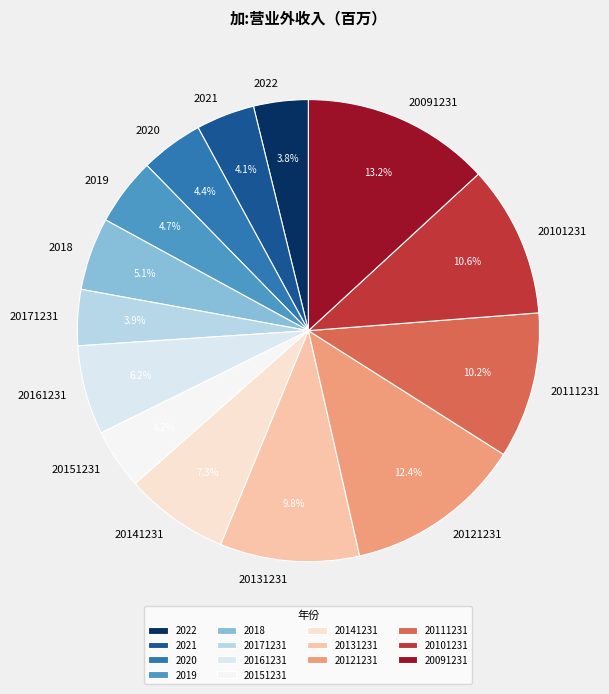

Which has a higher value, 20151231 or 20091231?

20091231